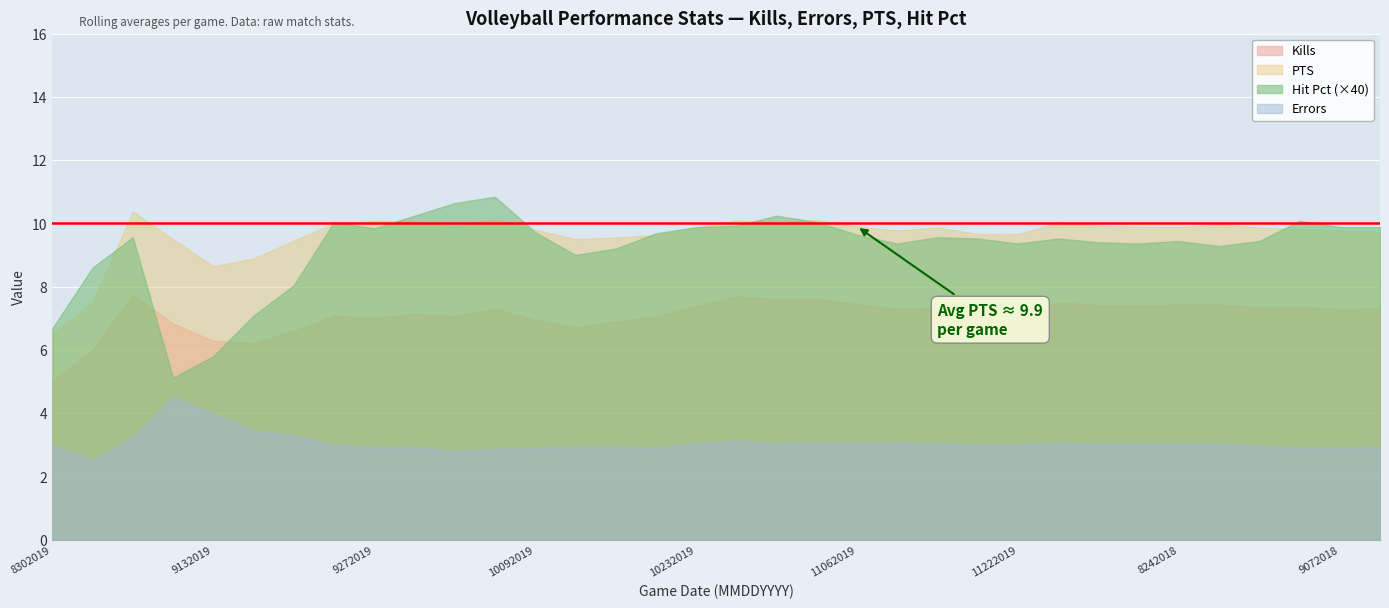

Does the chart display data point markers on the line(s)?

No